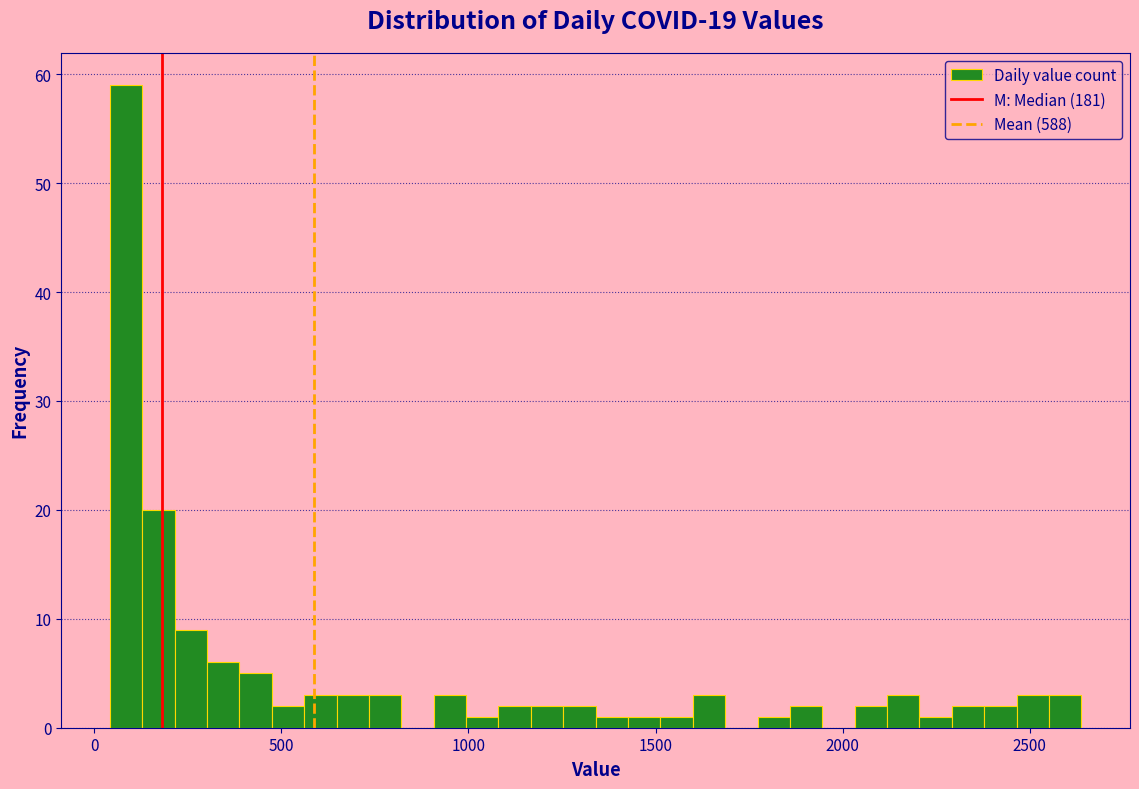

Read against the x-axis, roughly where is the centre of the tallest bar?

100